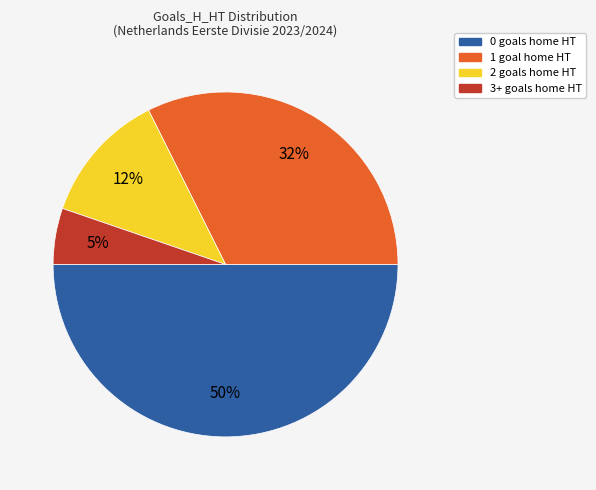

To the nearest percent, what is the difference between the largest and smallest slice percentages?

45%